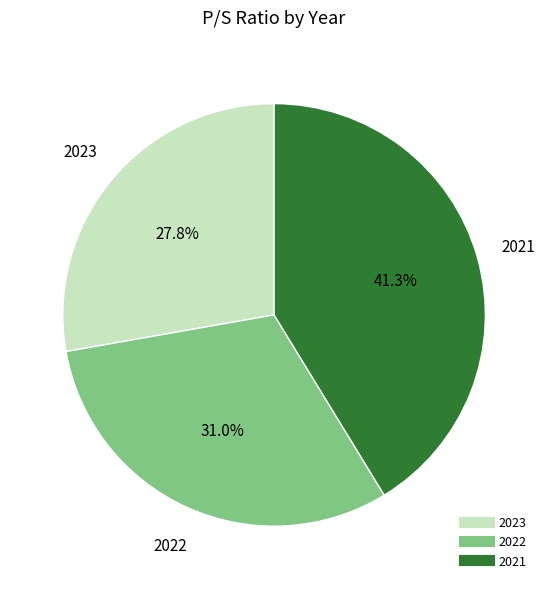

To the nearest percent, what is the difference between the largest and smallest slice percentages?

13%